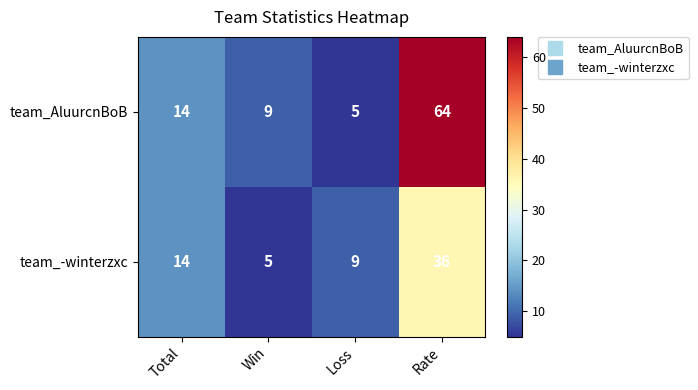

True or false: team_-winterzxc has a value of 7 at Win.

False